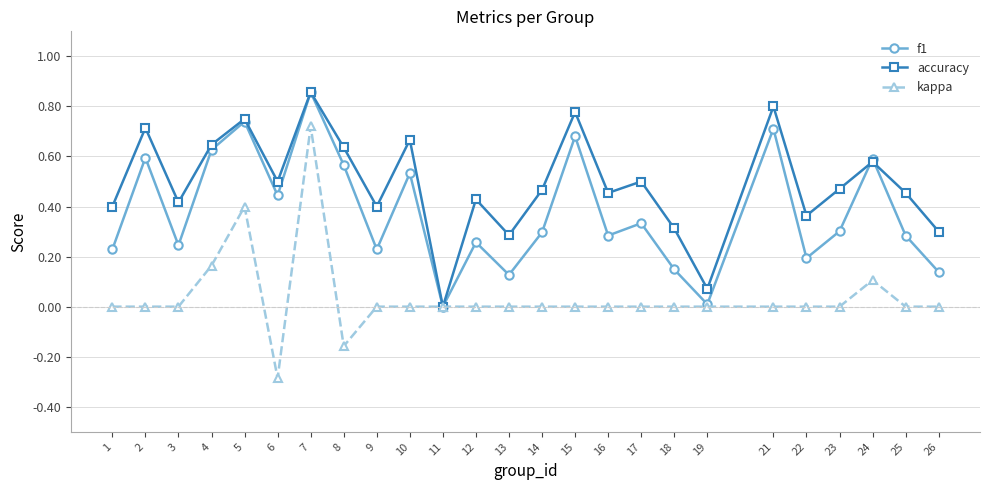

Rank the series by their average value, from lowest to highest.

kappa, f1, accuracy